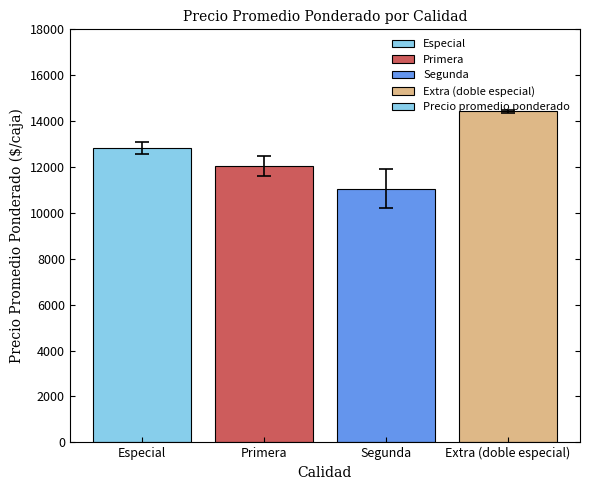

What is the ratio of the value at Extra (doble especial) to the value at Especial?

1.1